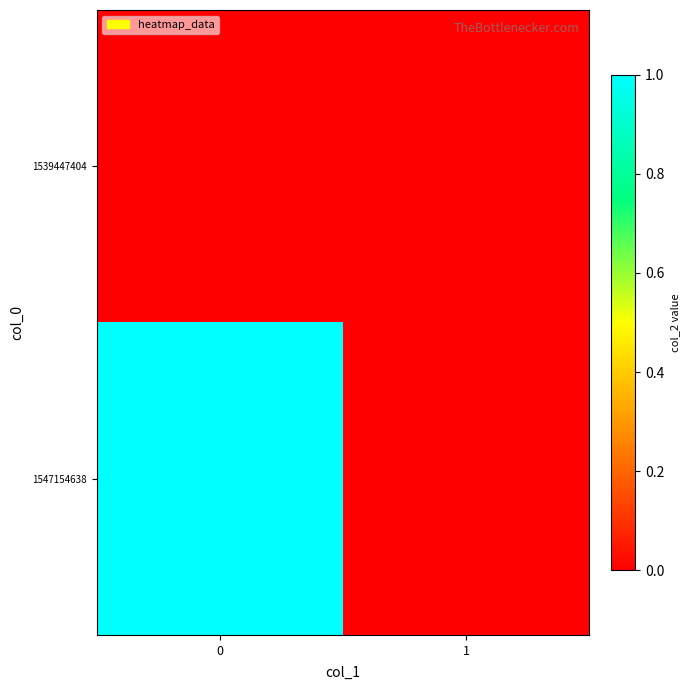

List the series in order of their peak value, lowest first.

1539447404, 1547154638